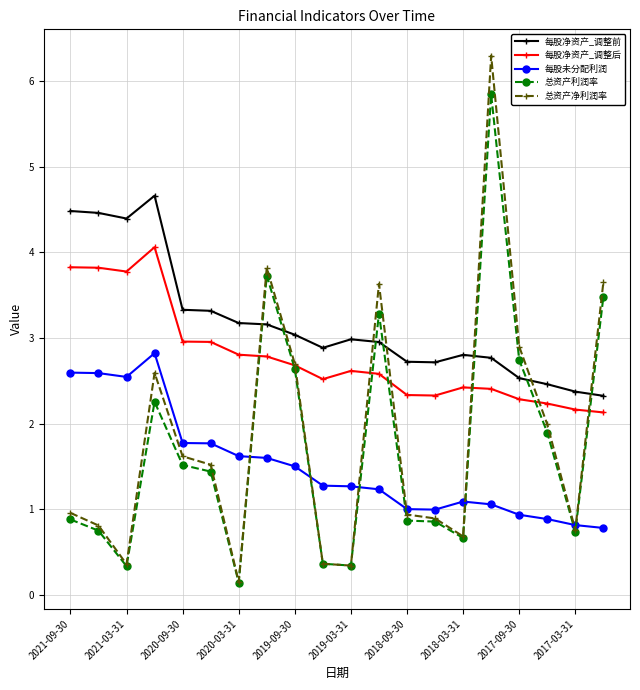

Which series has the largest range (max minus min)?

总资产净利润率